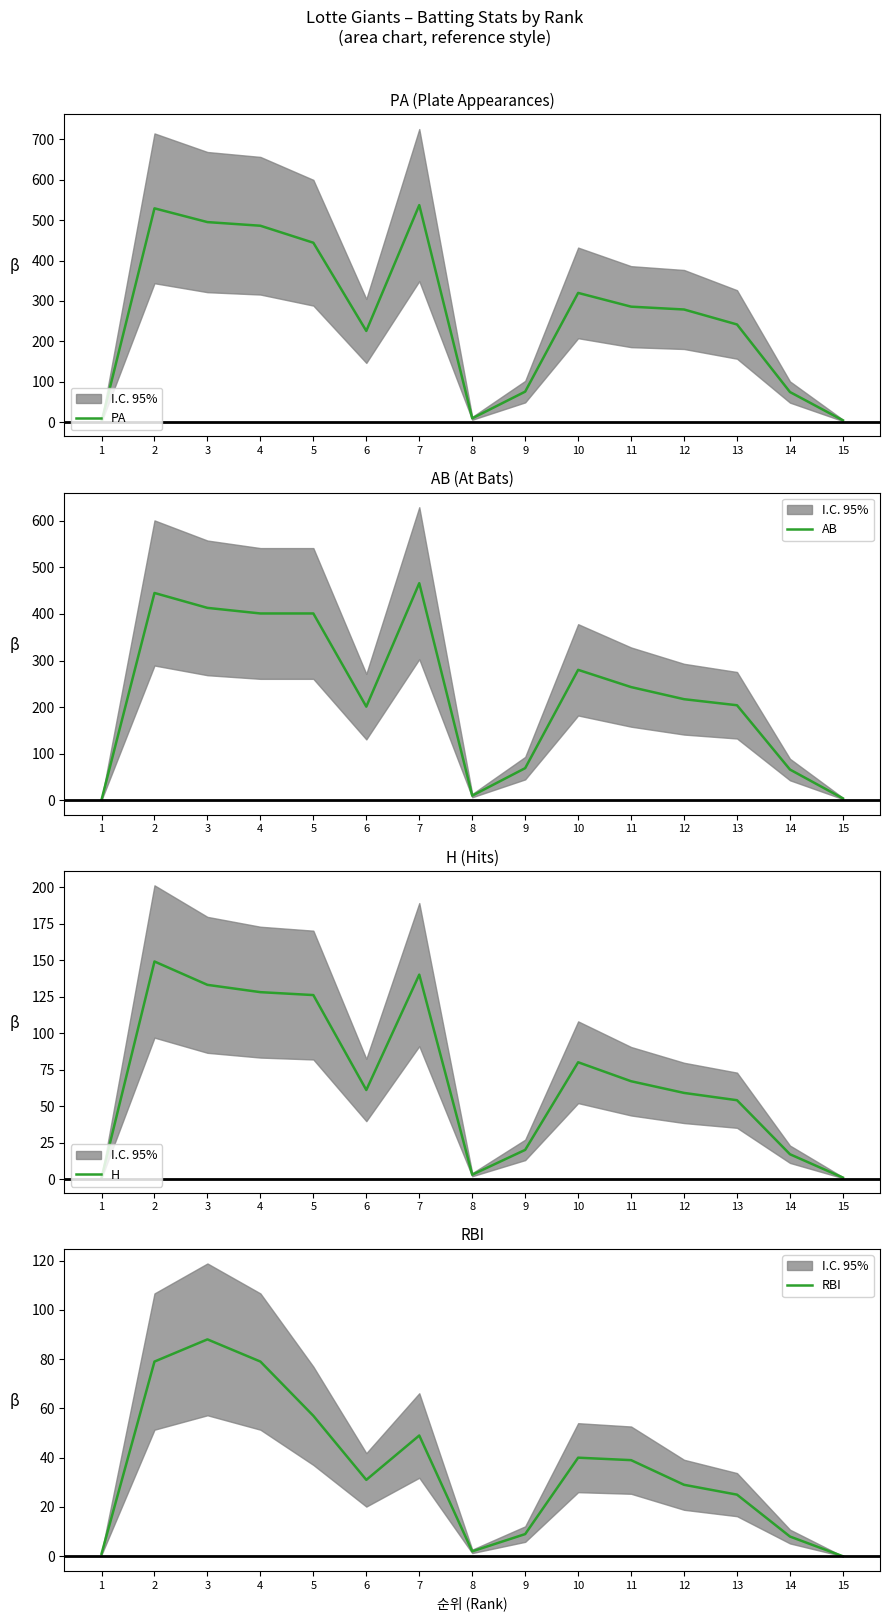

What is the difference between the second highest and second lowest values in the RBI series?

78